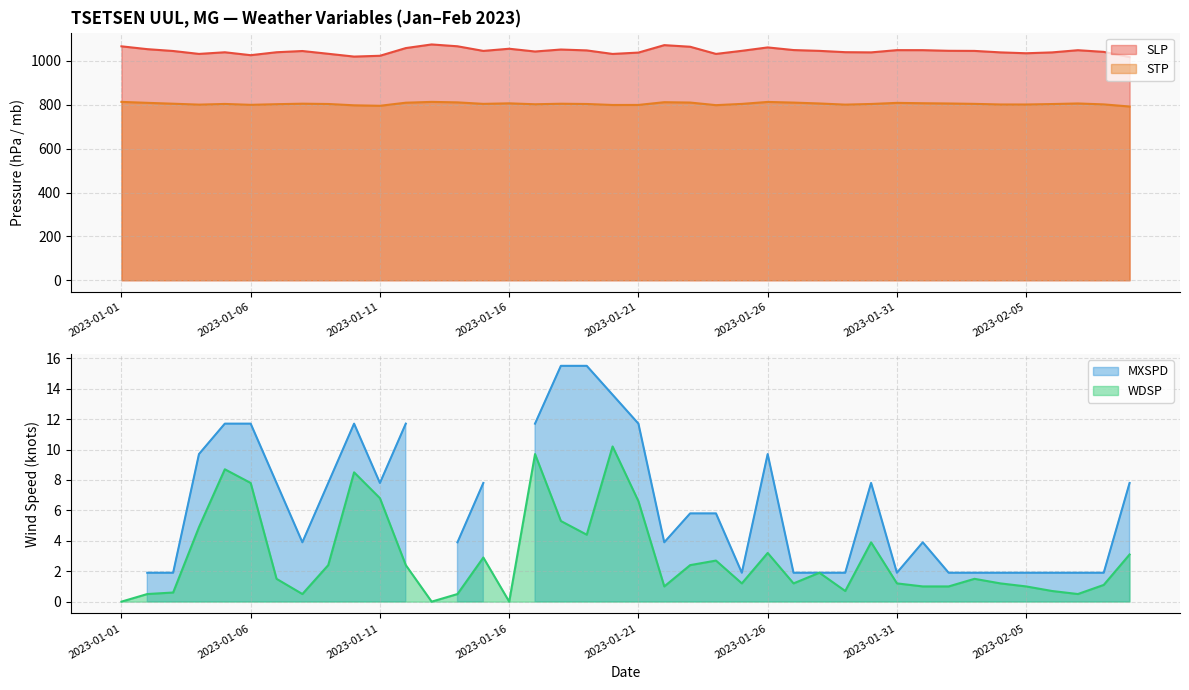

What is the sum of all STP values?

32186.9